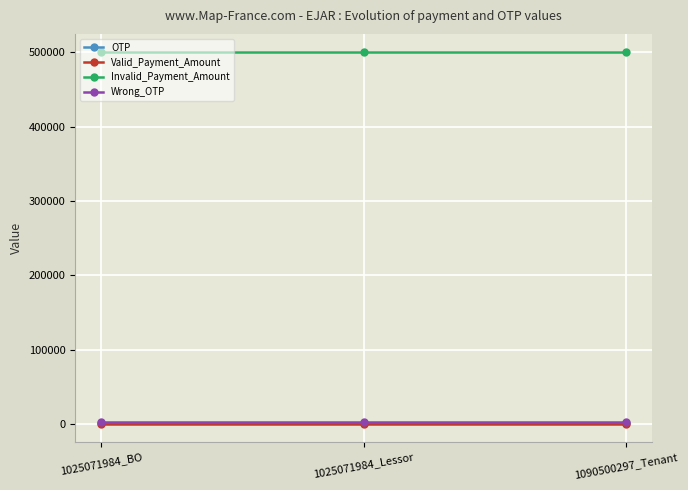

The Valid_Payment_Amount series shows 500 at 1025071984_BO. True or false?

True